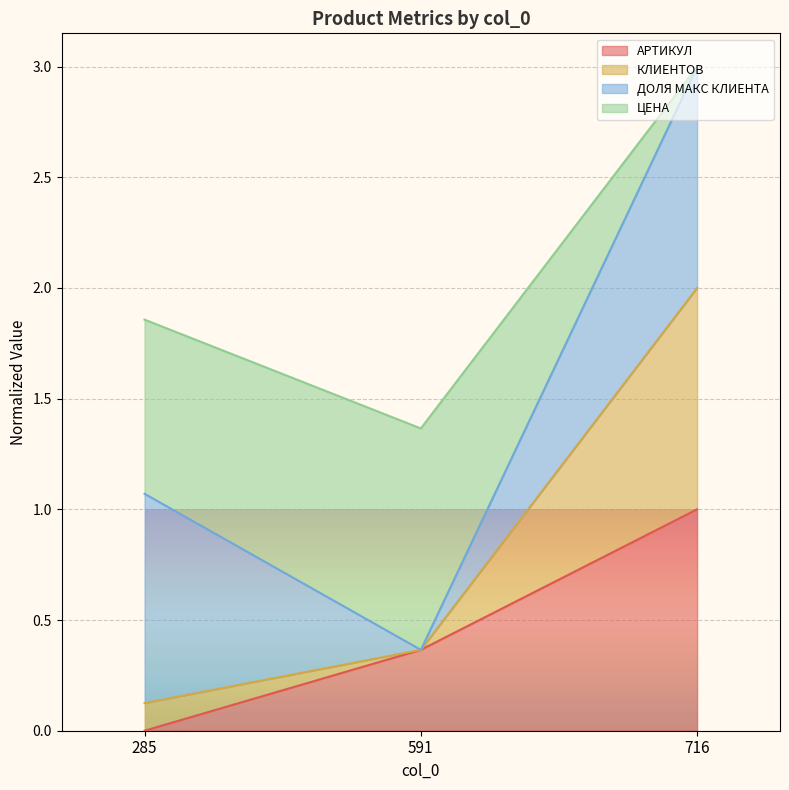

What is the total value across all series at 591?

1.4